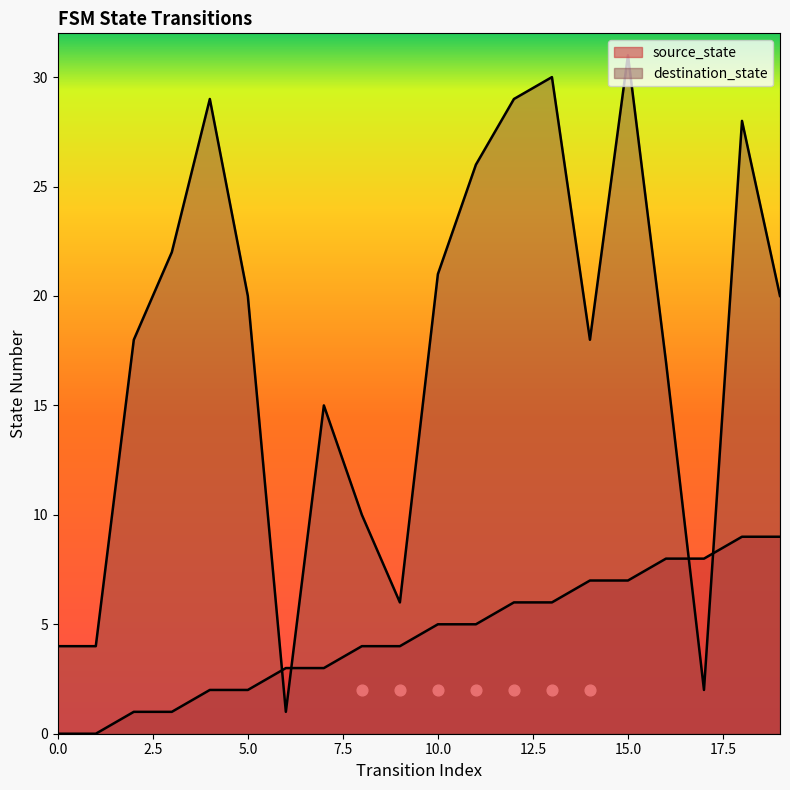

Which series contains the highest Y value?

destination_state